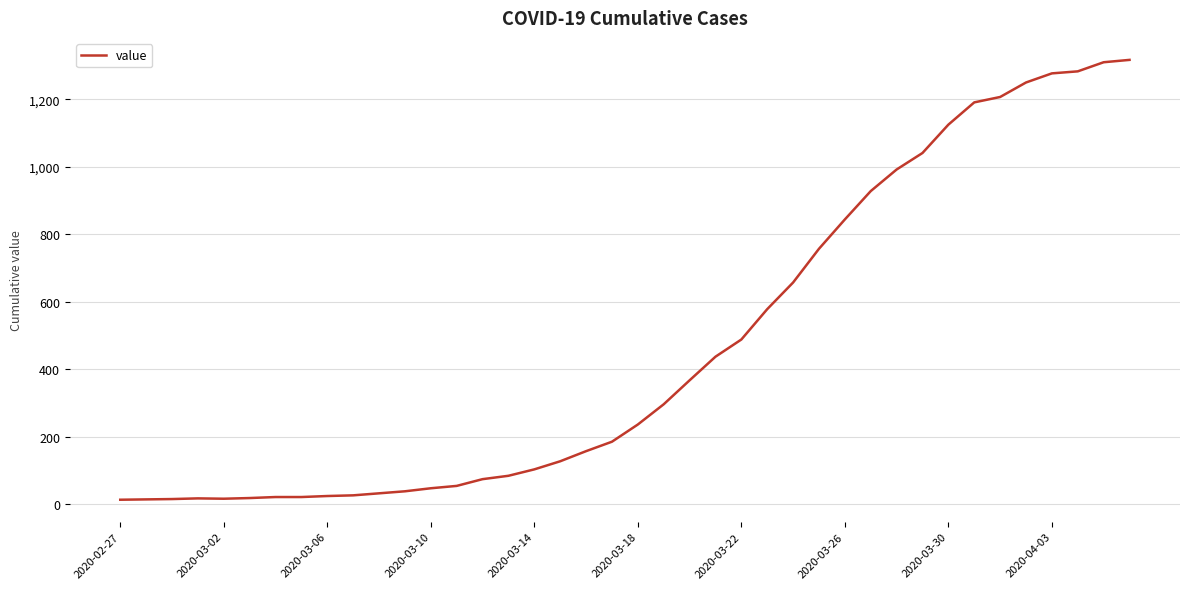

What is the difference between the maximum and minimum values?

1304